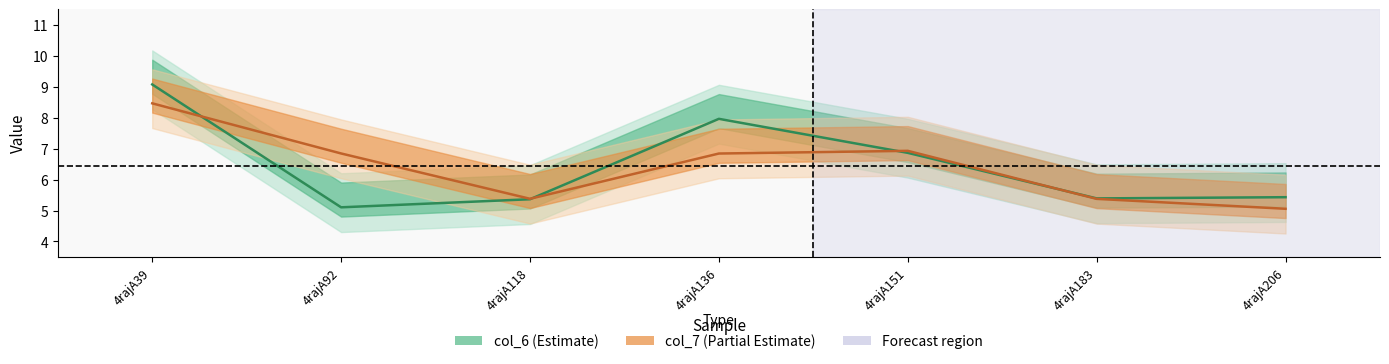

How many lines are shown in the chart?

2